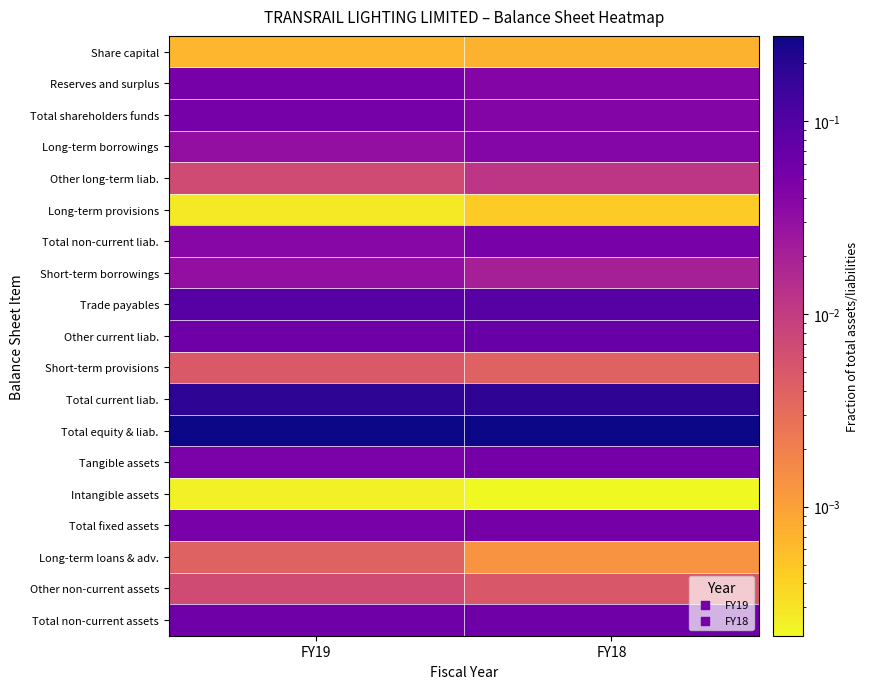

Reading left to right, what are all the values shown in this chart?

Share capital: FY19=0.0	FY18=0.0
Reserves and surplus: FY19=0.1	FY18=0.0
Total shareholders funds: FY19=0.1	FY18=0.0
Long-term borrowings: FY19=0.0	FY18=0.0
Other long-term liab.: FY19=0.0	FY18=0.0
Long-term provisions: FY19=0.0	FY18=0.0
Total non-current liab.: FY19=0.0	FY18=0.1
Short-term borrowings: FY19=0.0	FY18=0.0
Trade payables: FY19=0.1	FY18=0.1
Other current liab.: FY19=0.1	FY18=0.1
Short-term provisions: FY19=0.0	FY18=0.0
Total current liab.: FY19=0.2	FY18=0.2
Total equity & liab.: FY19=0.3	FY18=0.3
Tangible assets: FY19=0.0	FY18=0.1
Intangible assets: FY19=0.0	FY18=0.0
Total fixed assets: FY19=0.0	FY18=0.1
Long-term loans & adv.: FY19=0.0	FY18=0.0
Other non-current assets: FY19=0.0	FY18=0.0
Total non-current assets: FY19=0.1	FY18=0.1